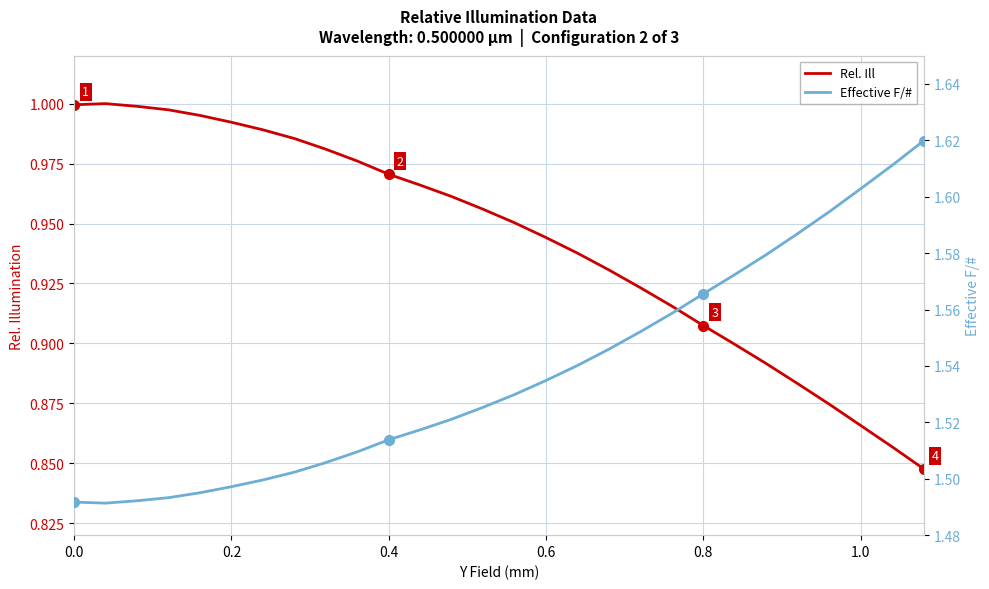

Is it true that Rel. Ill equals 1.3 at 0.6?

False